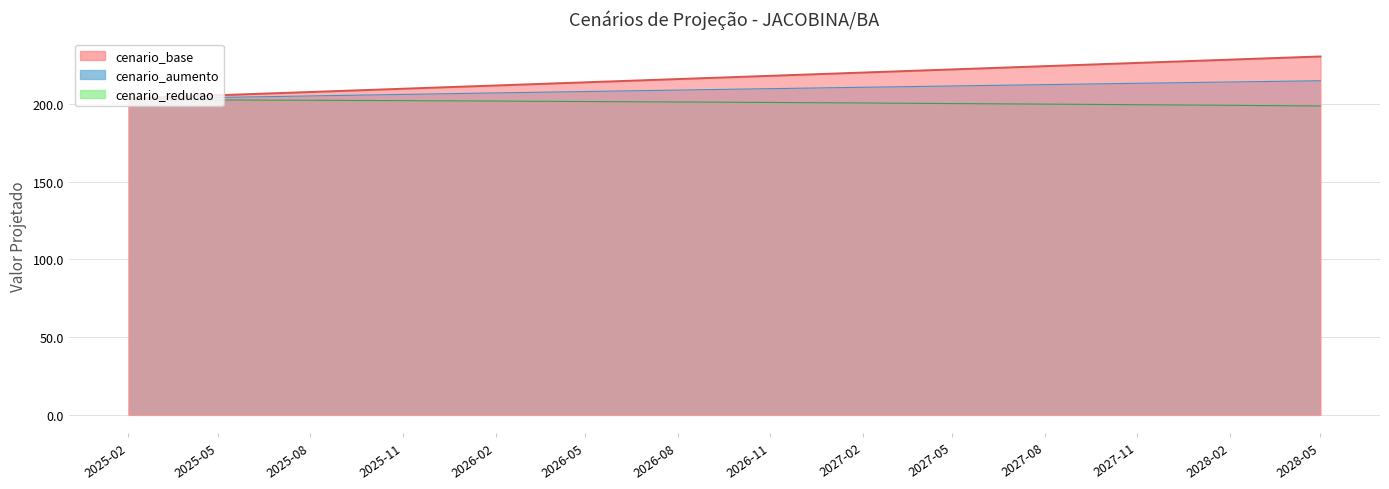

What is the lowest value of the cenario_aumento series?

203.1